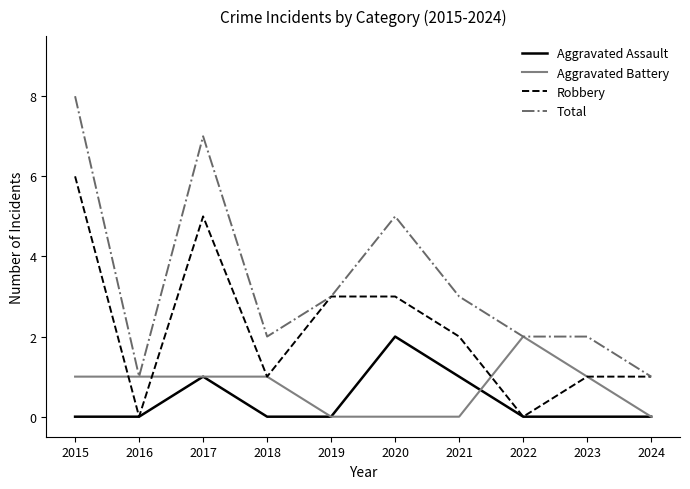

True or false: Aggravated Battery has a value of 0 at 2020.

True